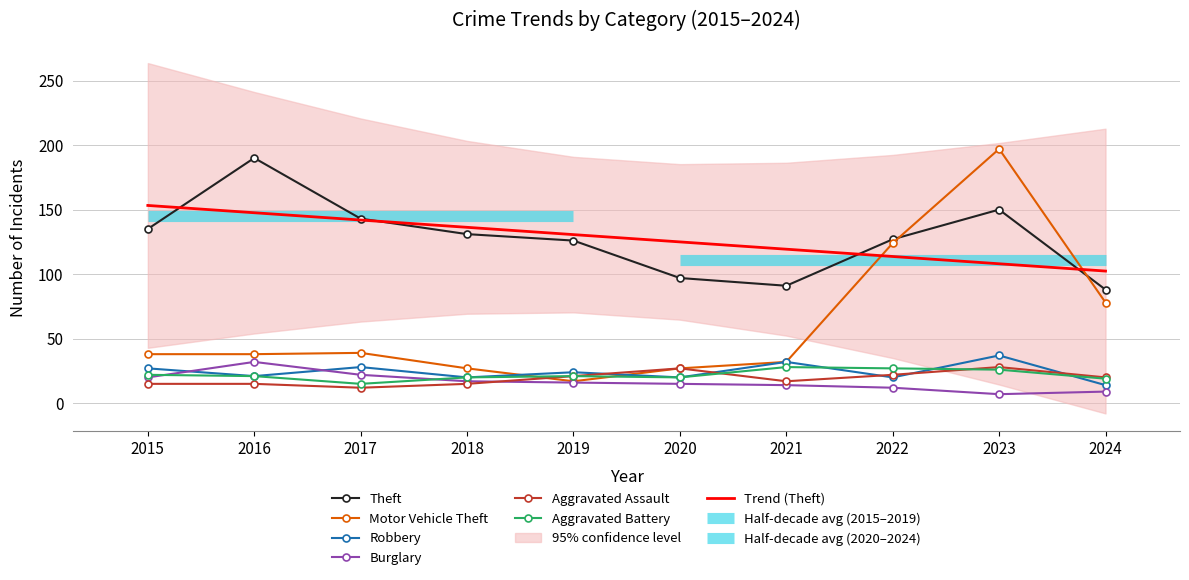

Reading left to right, extract all data points from this chart.

Theft: 135	190	143	131	126	97	91	127	150	88
Motor Vehicle Theft: 38	38	39	27	17	27	32	124	197	78
Robbery: 27	21	28	20	24	20	32	20	37	14
Burglary: 20	32	22	17	16	15	14	12	7	9
Aggravated Assault: 15	15	12	15	21	27	17	22	28	20
Aggravated Battery: 22	21	15	20	21	20	28	27	26	19